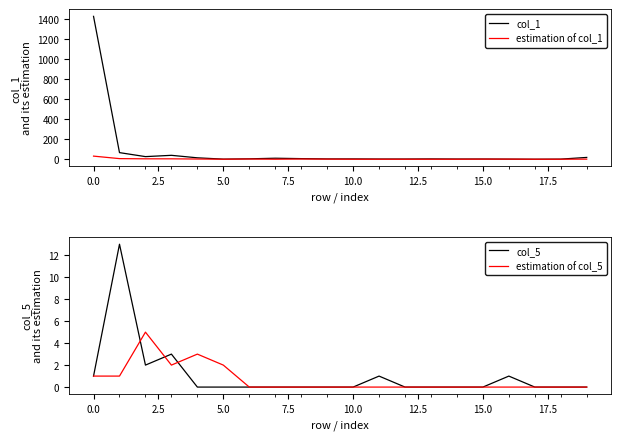

List the series in order of their peak value, lowest first.

estimation of col_5, col_5, estimation of col_1, col_1